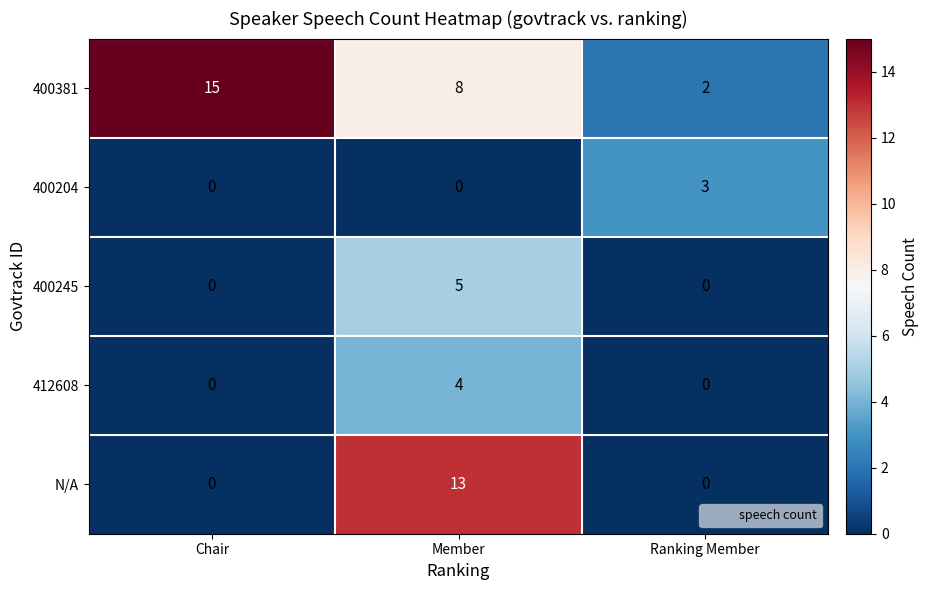

Is it true that 400204 equals 2 at Member?

False